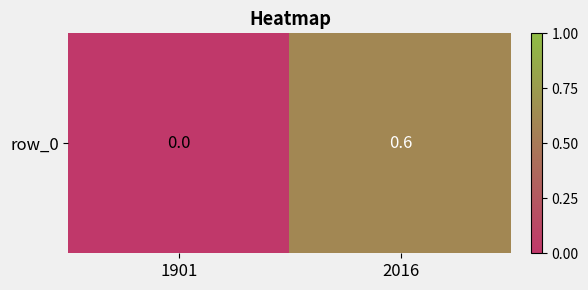

List the labels in order of value, largest first.

2016, 1901